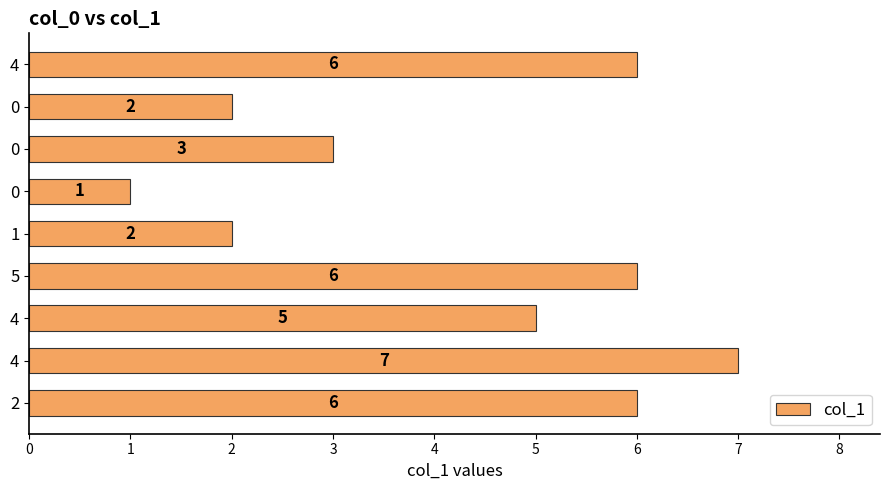

Does the chart contain any negative values?

No